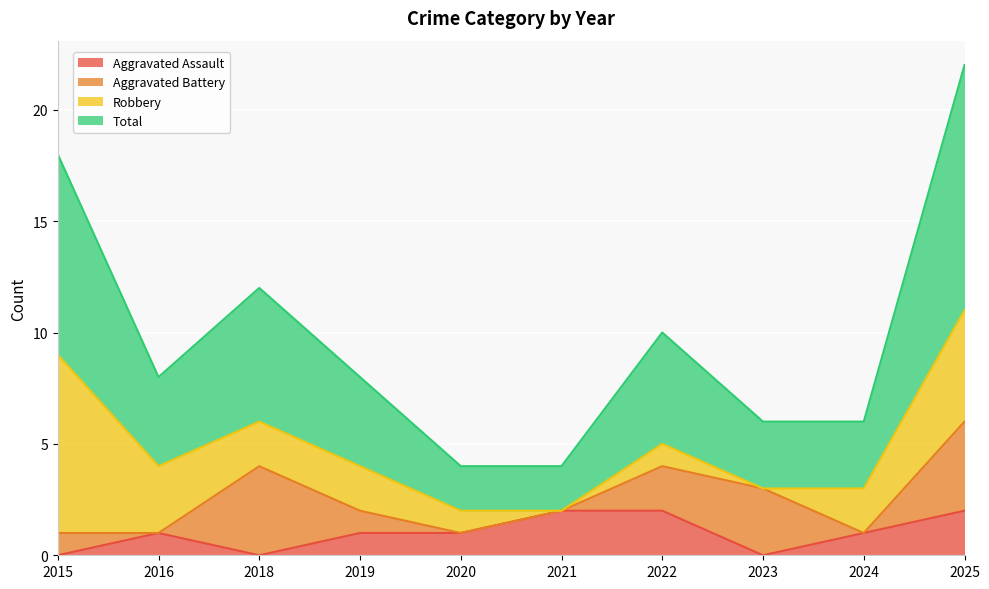

True or false: Aggravated Assault has a value of 2 at 2025.

True